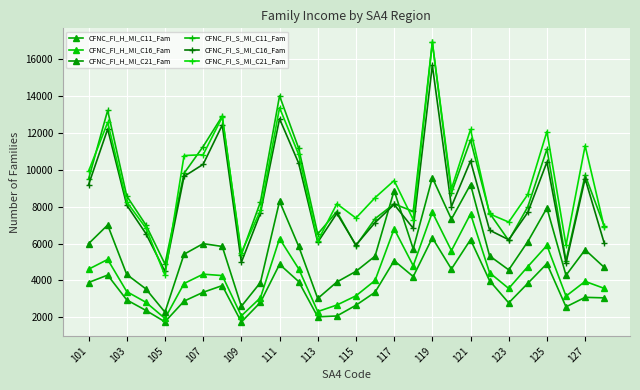

Reading left to right, list all the values displayed in this chart.

CFNC_FI_H_MI_C11_Fam: 3887	4288	2943	2376	1757	2878	3357	3719	1747	2811	4873	3939	2027	2073	2654	3359	5071	4209	6306	4618	6210	3980	2782	3843	4910	2568	3083	3055
CFNC_FI_H_MI_C16_Fam: 4606	5135	3394	2816	1942	3832	4339	4262	2080	3061	6266	4632	2313	2666	3165	3997	6793	4797	7693	5612	7604	4414	3564	4749	5895	3150	3947	3569
CFNC_FI_H_MI_C21_Fam: 5990	7000	4322	3541	2280	5418	5993	5839	2596	3887	8289	5852	3021	3914	4491	5315	8867	5704	9565	7319	9196	5325	4571	6104	7922	4278	5661	4707
CFNC_FI_S_MI_C11_Fam: 9495	13210	8571	7007	4887	9803	11255	12899	5394	8252	14001	11159	6515	7733	5879	7343	8148	7736	16900	8743	11601	7641	6163	7992	11118	5061	9706	6941
CFNC_FI_S_MI_C16_Fam: 9184	12200	8079	6541	4485	9634	10289	12417	4978	7648	12758	10355	6067	7634	5916	7132	8116	6822	15660	8001	10475	6721	6205	7689	10414	4941	9515	6022
CFNC_FI_S_MI_C21_Fam: 9914	12561	8250	6842	4277	10765	10811	12852	5508	7789	13356	10828	6135	8150	7378	8481	9410	7292	16895	8954	12180	7602	7161	8660	12066	5906	11296	6885